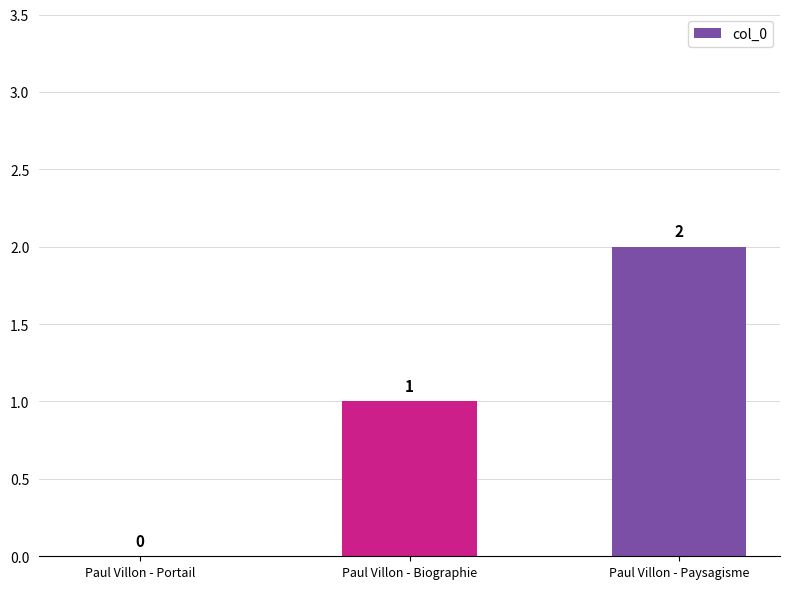

Where is the data nearest to the value 1?

Paul Villon - Biographie